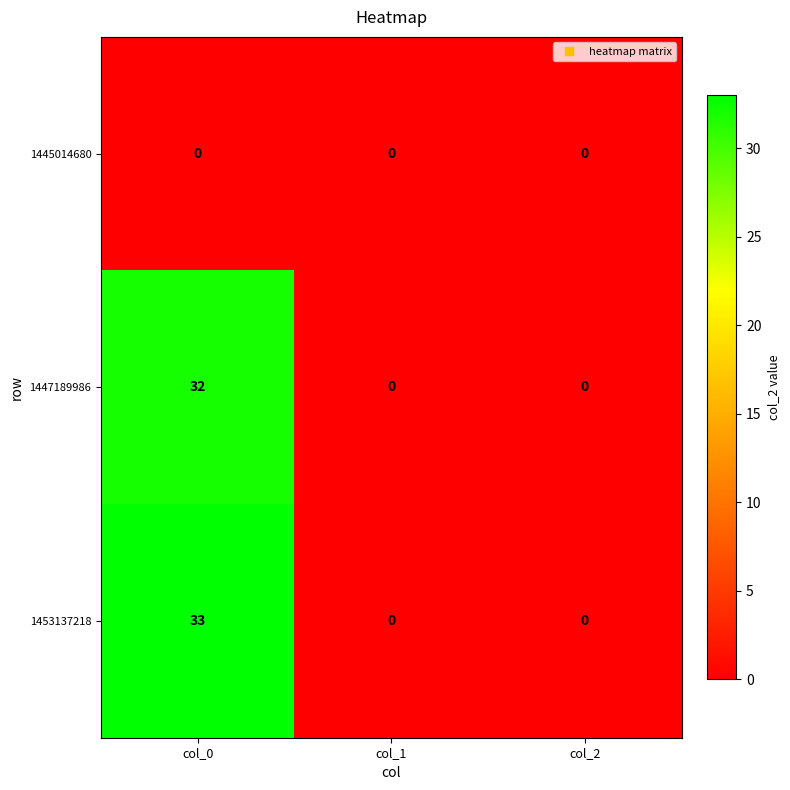

What is the approximate value of 1447189986 at col_0?

32